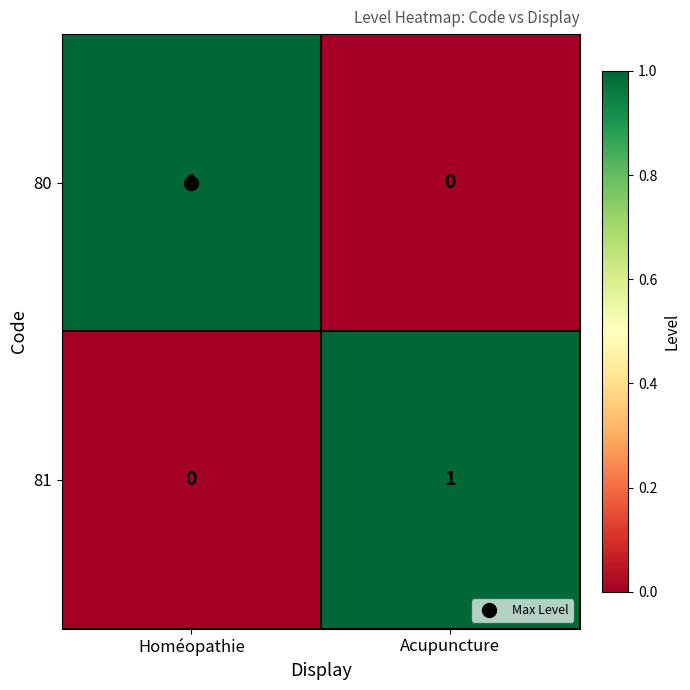

At how many categories does at least one series exceed 0?

2